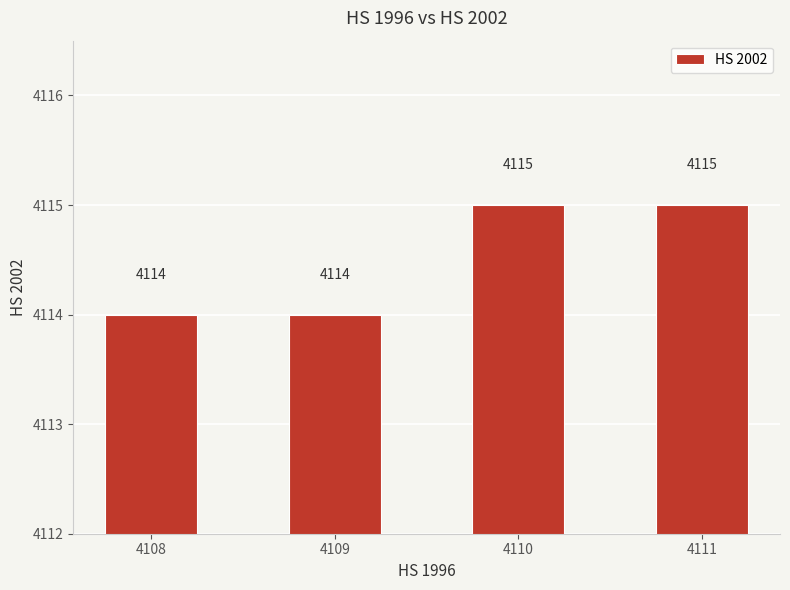

What is the change in value from 4109 to 4110?

+1